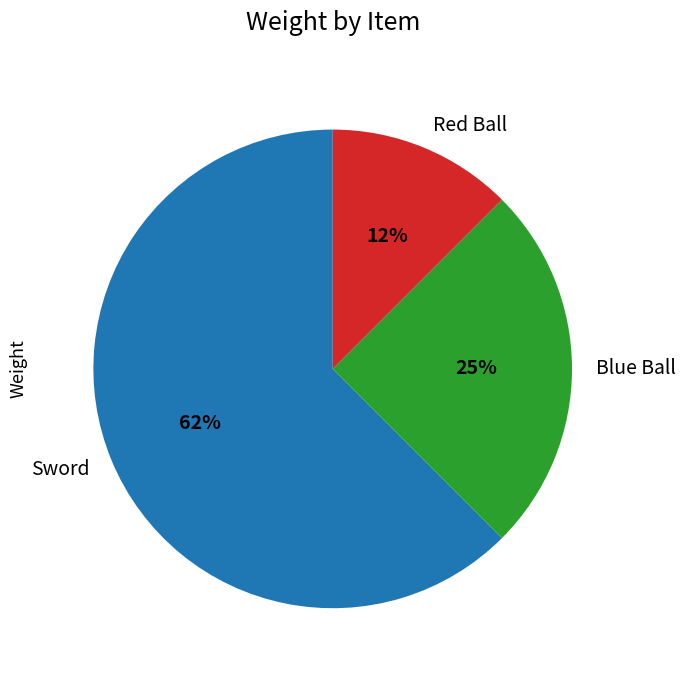

Is it true that Red Ball is 25% of the pie?

False